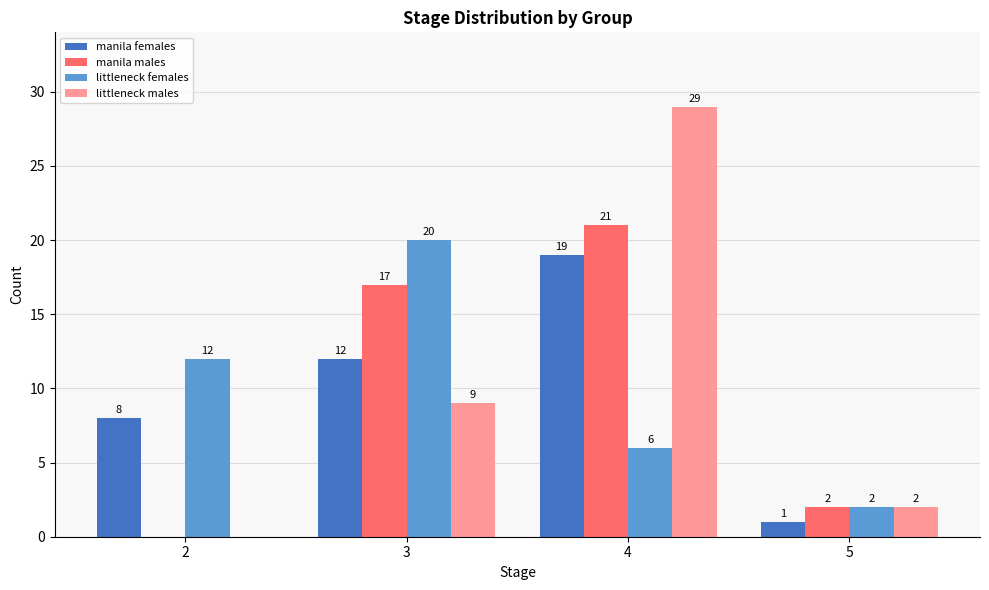

What is the sum of the littleneck females values at 5 and 4?

8